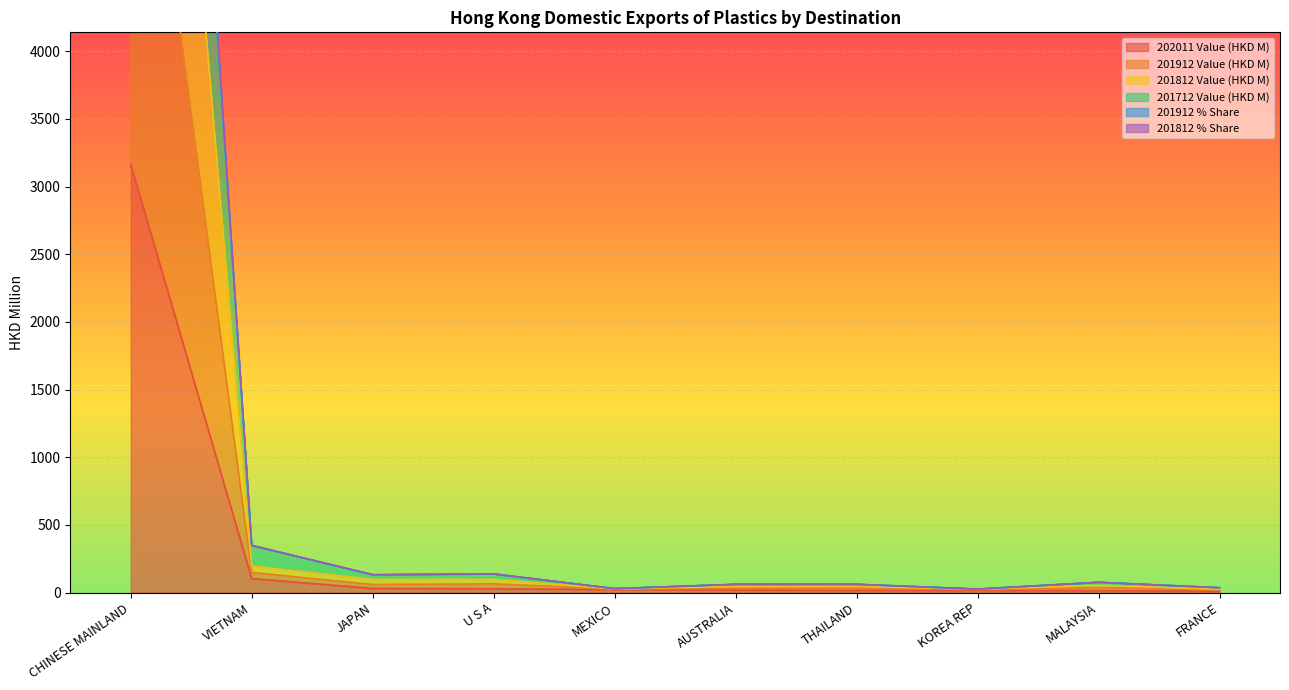

The 201912 % Share series shows 42.1 at MEXICO. True or false?

False